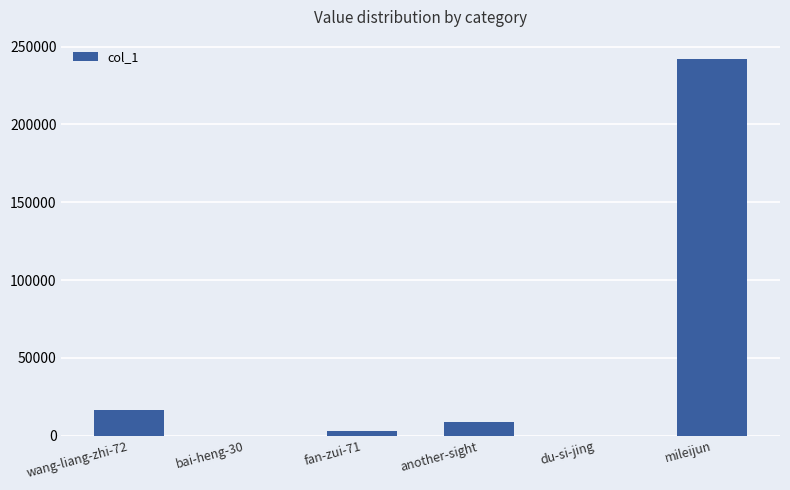

Which label corresponds to the largest value in the chart?

mileijun